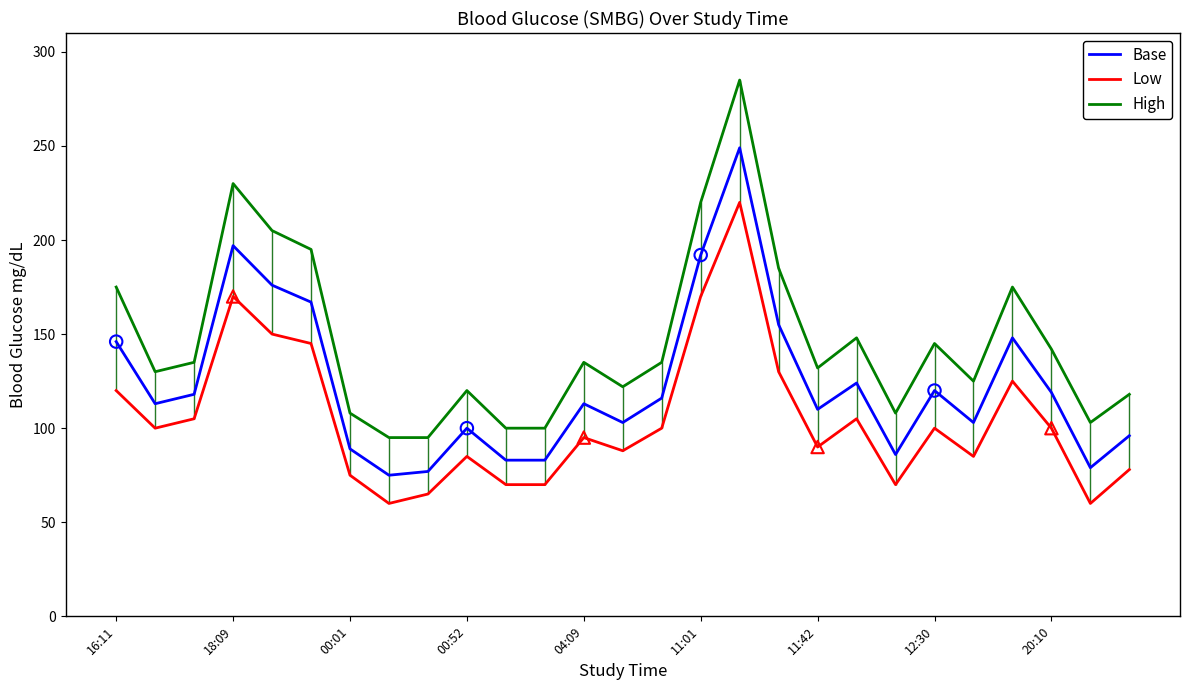

Which series reaches the minimum Y coordinate?

Low